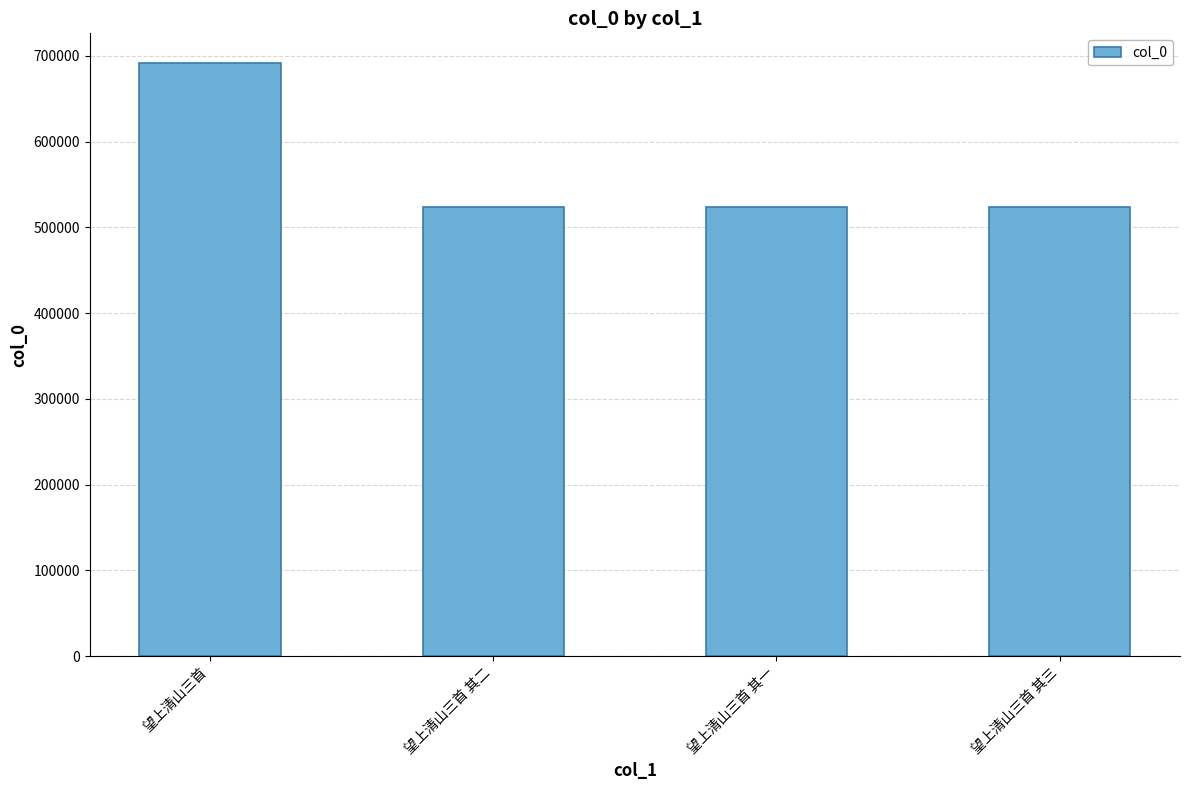

Which has a higher value, 望上清山三首 or 望上清山三首 其三?

望上清山三首